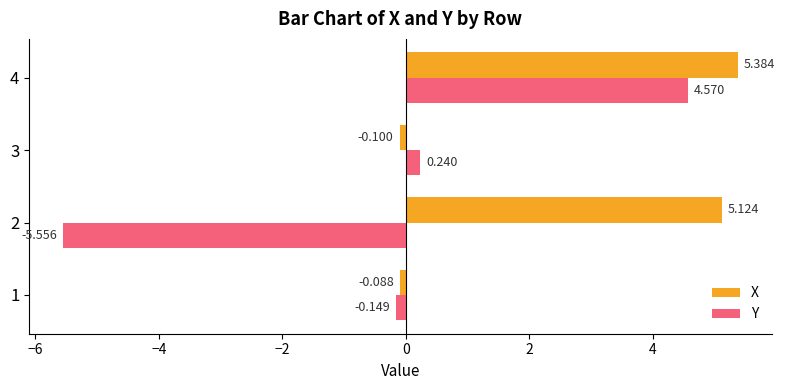

What is the difference between the maximum and second lowest values in the X series?

5.5